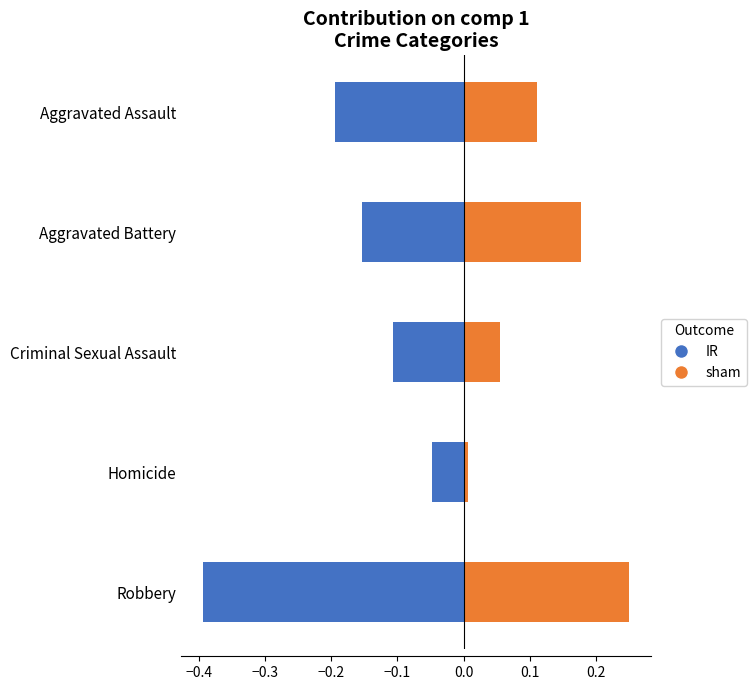

Reading left to right, what are all the values shown in this chart?

IR: -0.2	-0.2	-0.1	-0.0	-0.4
sham: 0.1	0.2	0.1	0.0	0.2